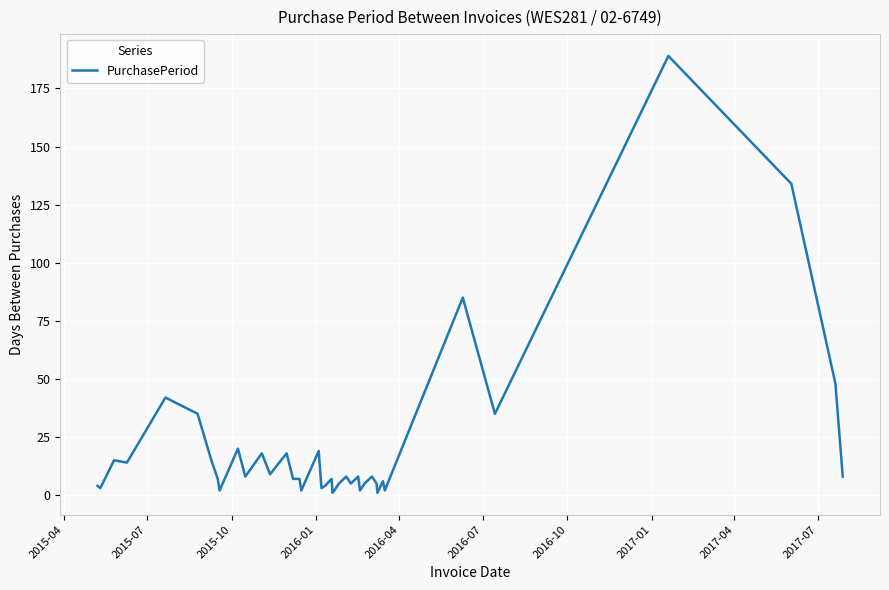

What is the greatest value displayed?

189